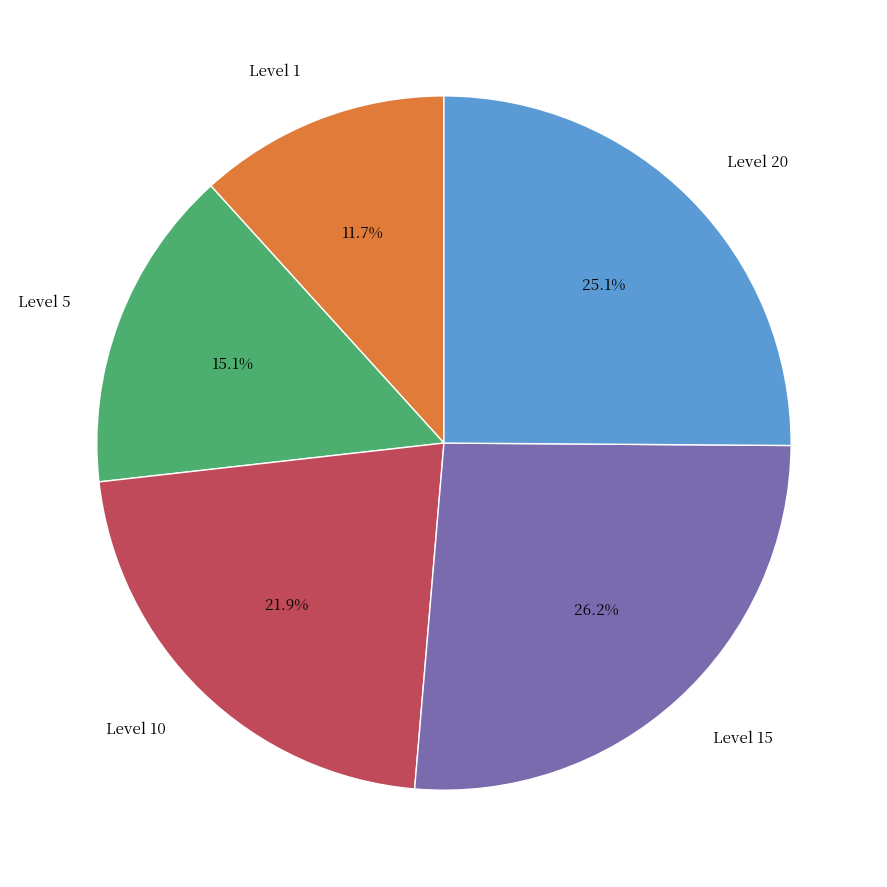

Does any single category account for the majority?

No